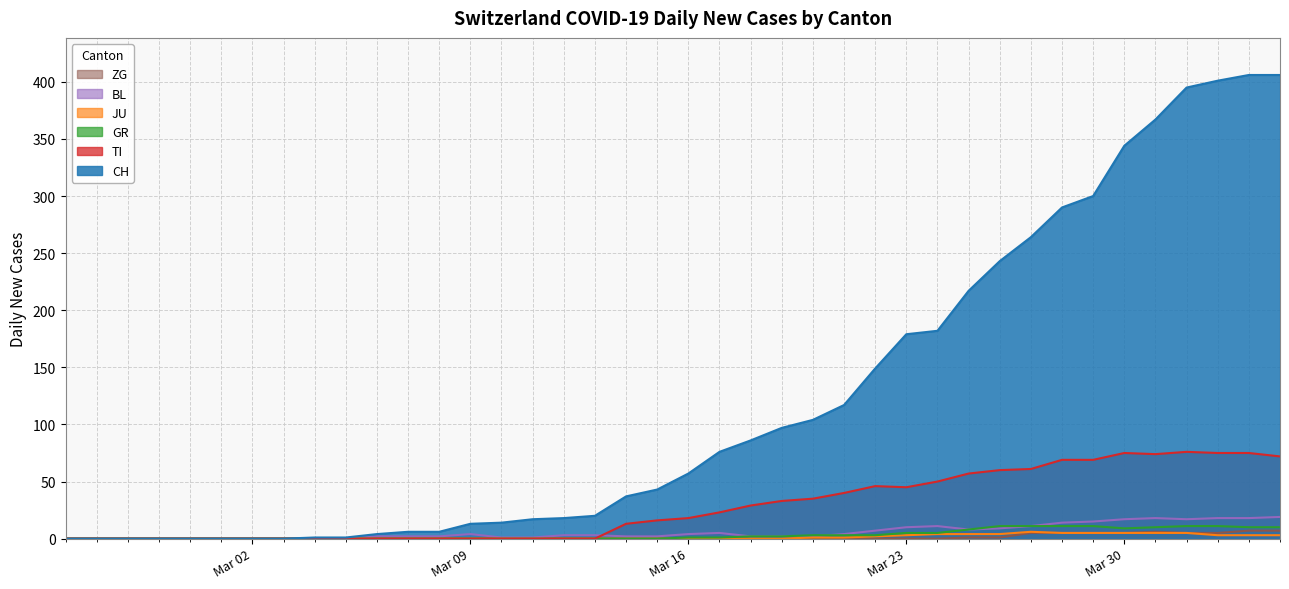

At how many categories does at least one series exceed 37?

21